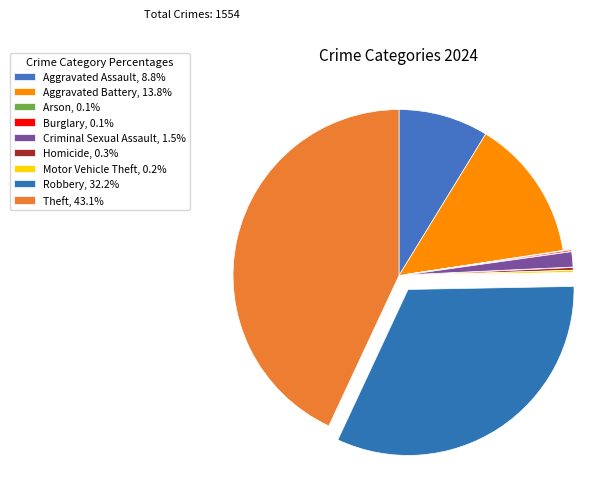

What portion of the pie excludes Homicide?

99.7%